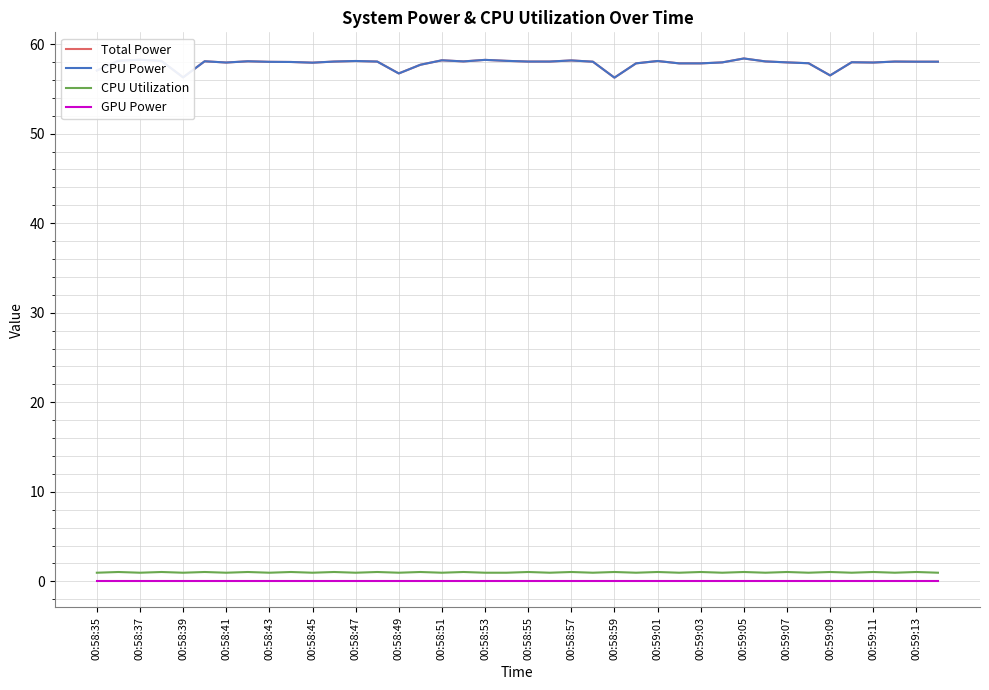

Is this an area chart (filled region under the line)?

No